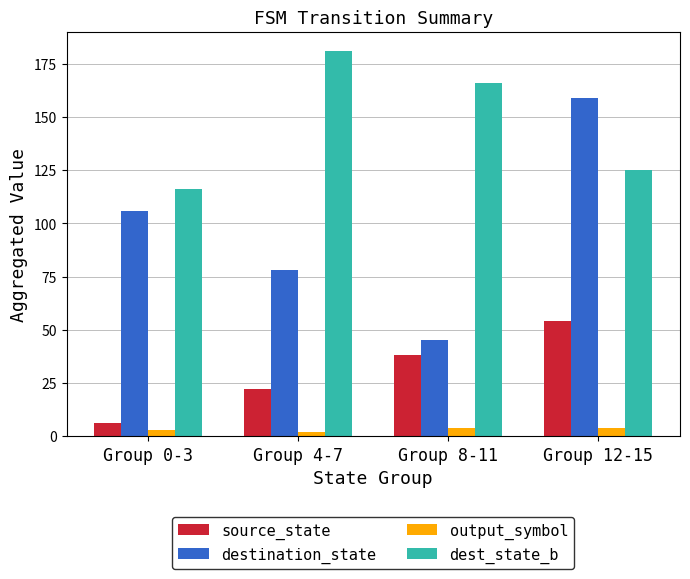

At which label does source_state reach its peak?

Group 12-15